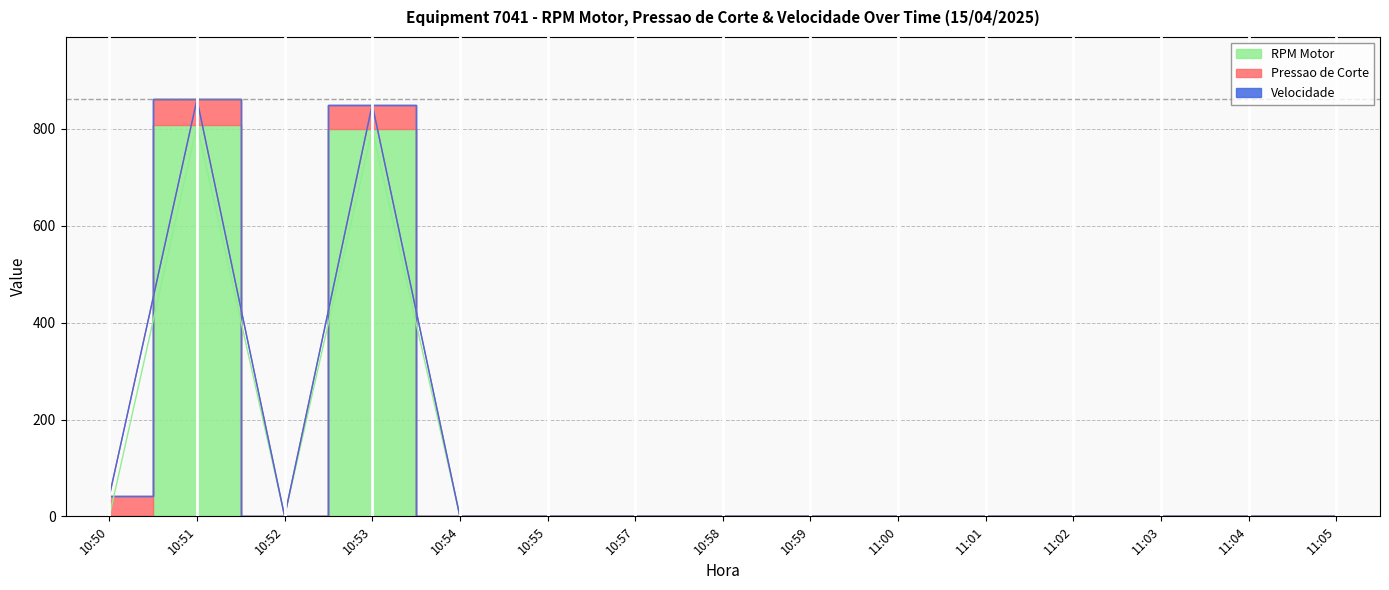

Does the chart display data point markers on the line(s)?

No